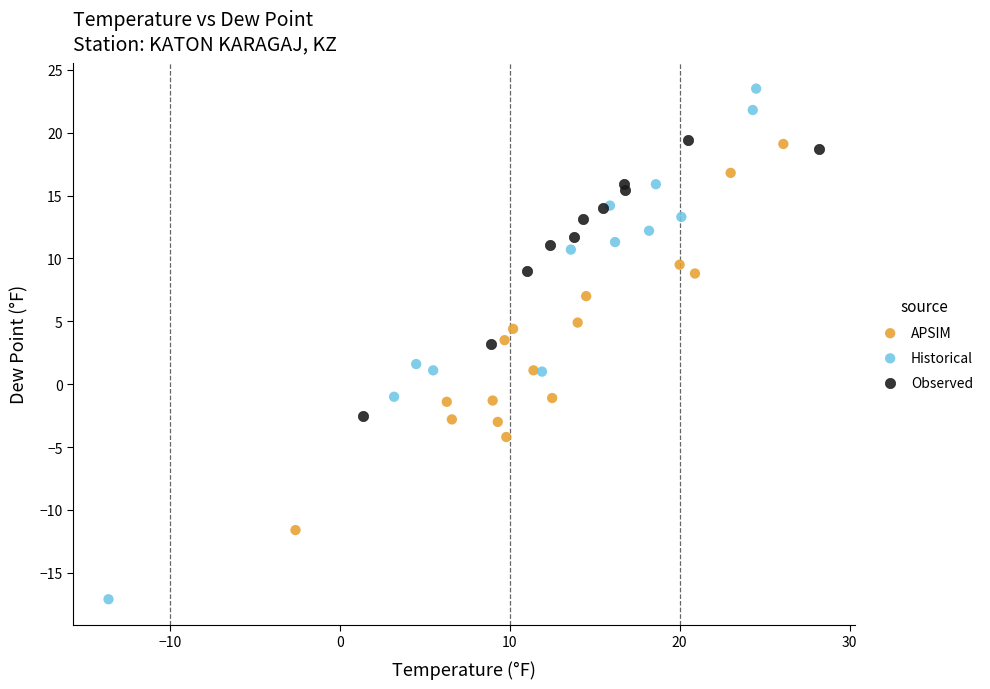

Which series reaches the maximum Y coordinate?

Historical